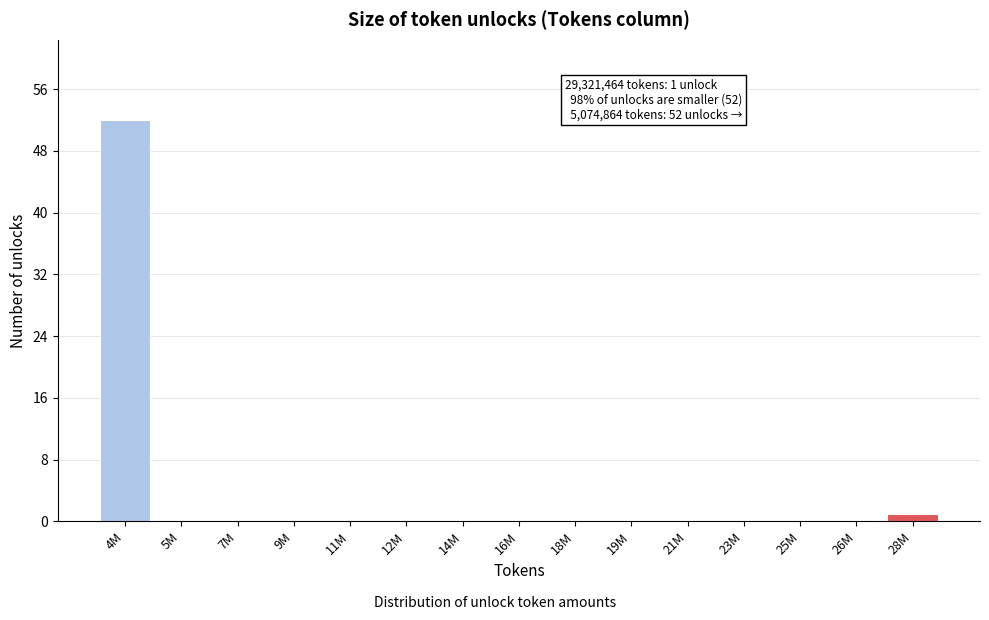

Reading right to left, list all the values displayed in this chart.

28M=1	26M=0	25M=0	23M=0	21M=0	19M=0	18M=0	16M=0	14M=0	12M=0	11M=0	9M=0	7M=0	5M=0	4M=52